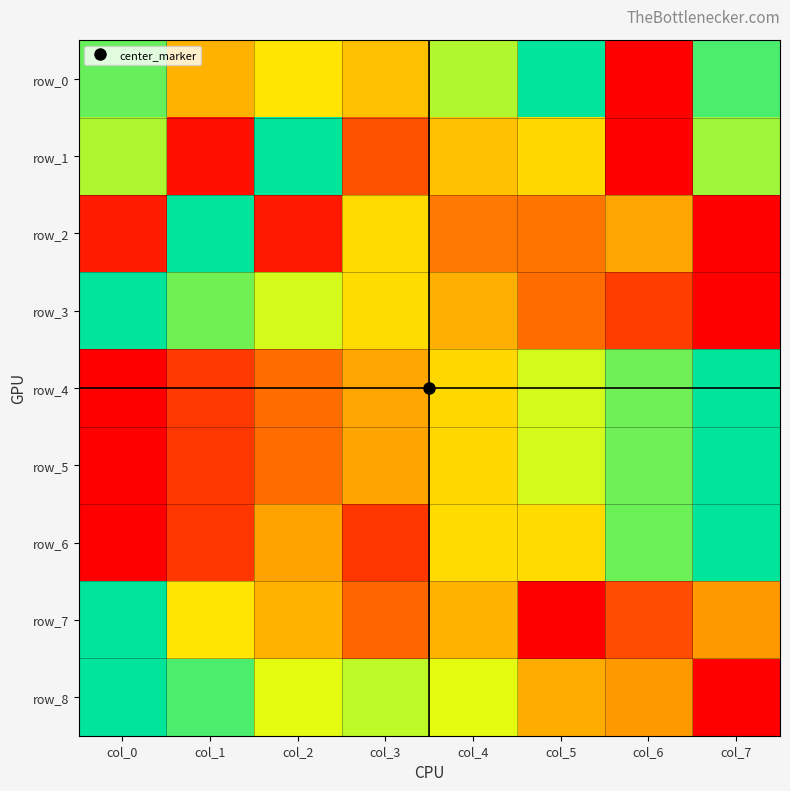

Rank the series at col_0 from highest to lowest value.

row_3, row_7, row_8, row_0, row_1, row_2, row_4, row_5, row_6